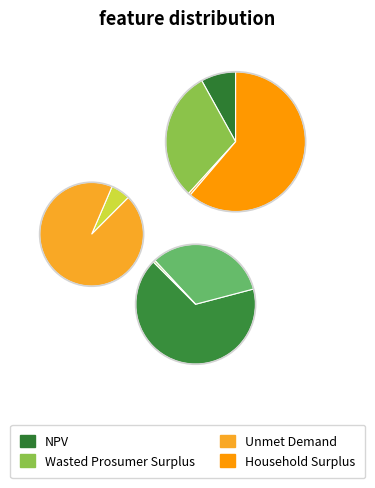

What is the smallest slice in the pie chart?

Unmet Demand